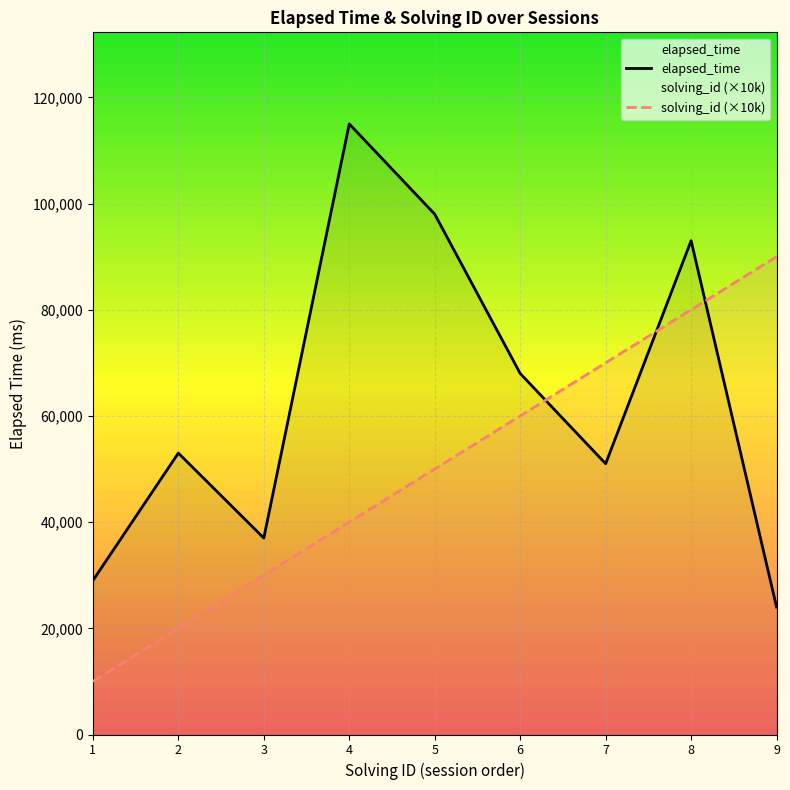

What is the value of the elapsed_time point at the 7th from the left?

51000